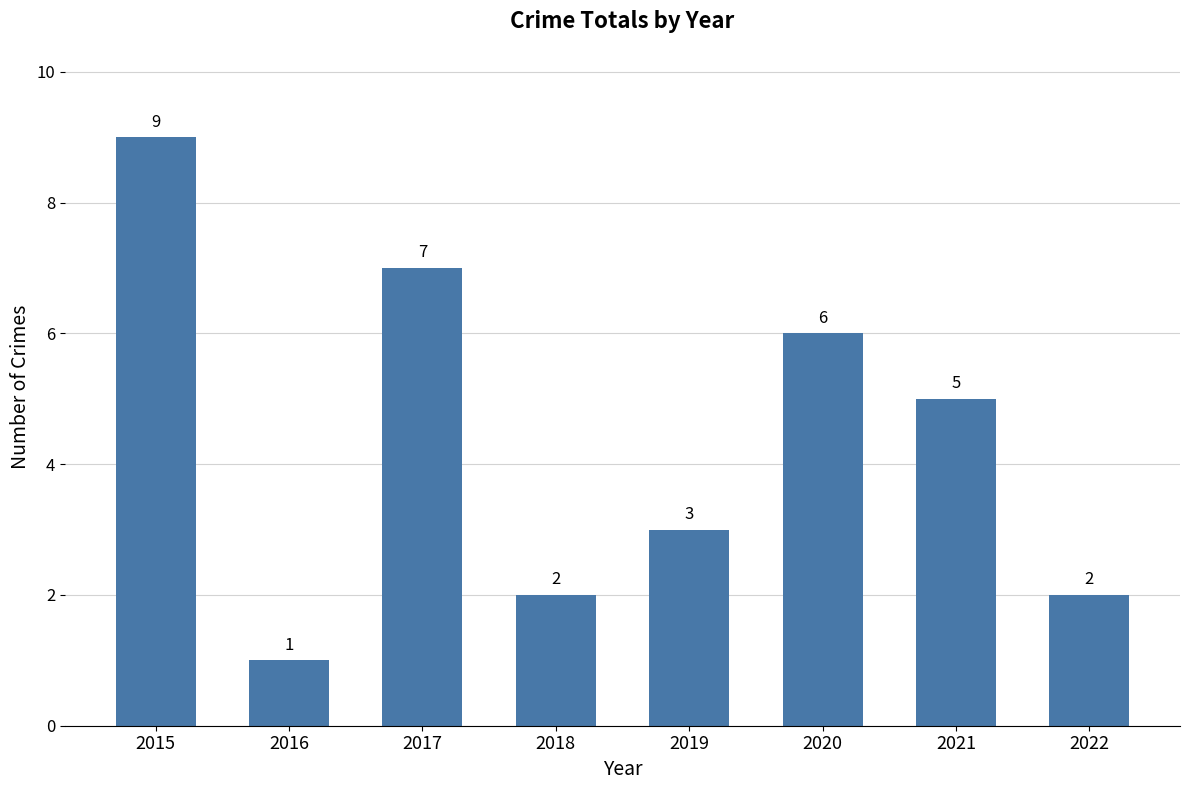

Is it true that the value at 2022 is 2?

True